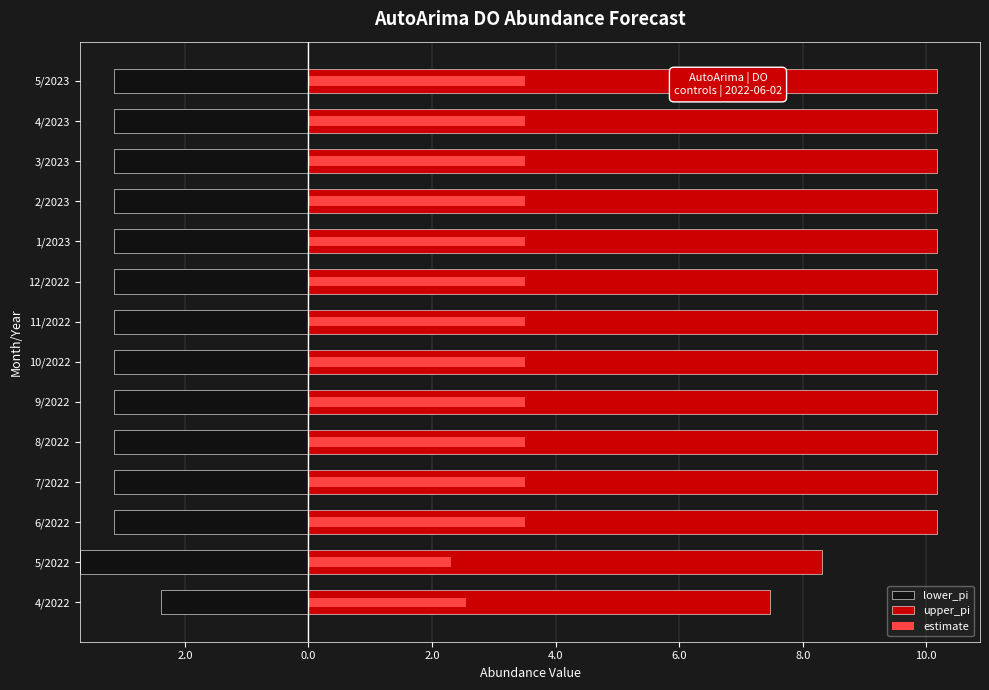

True or false: lower_pi has a value of 3.2 at 9/2022.

True